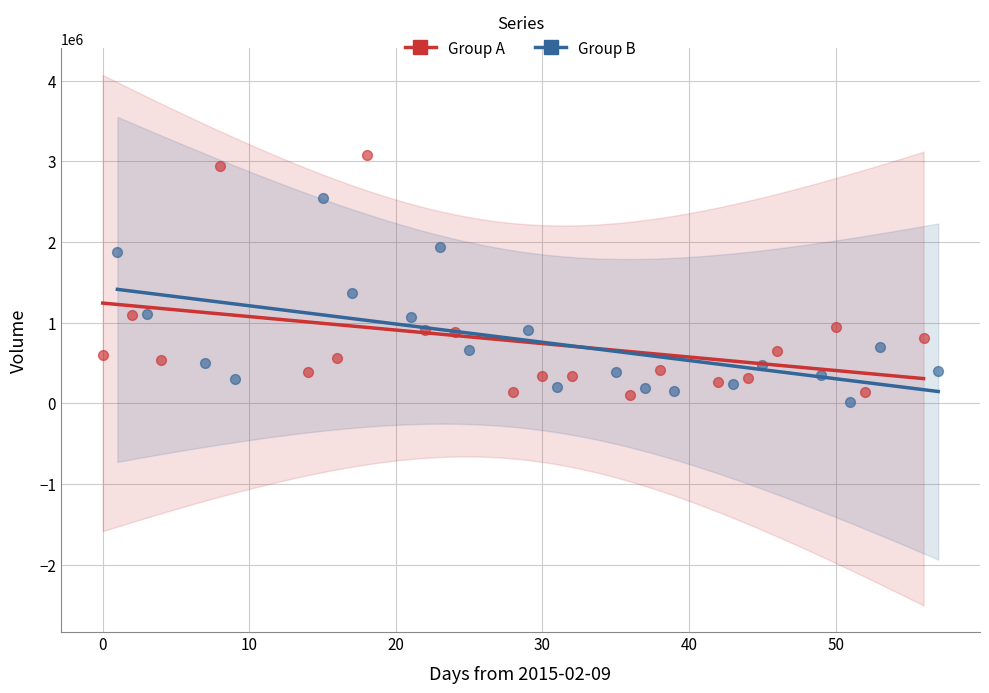

Which series has the largest Y range (max minus min)?

Group A